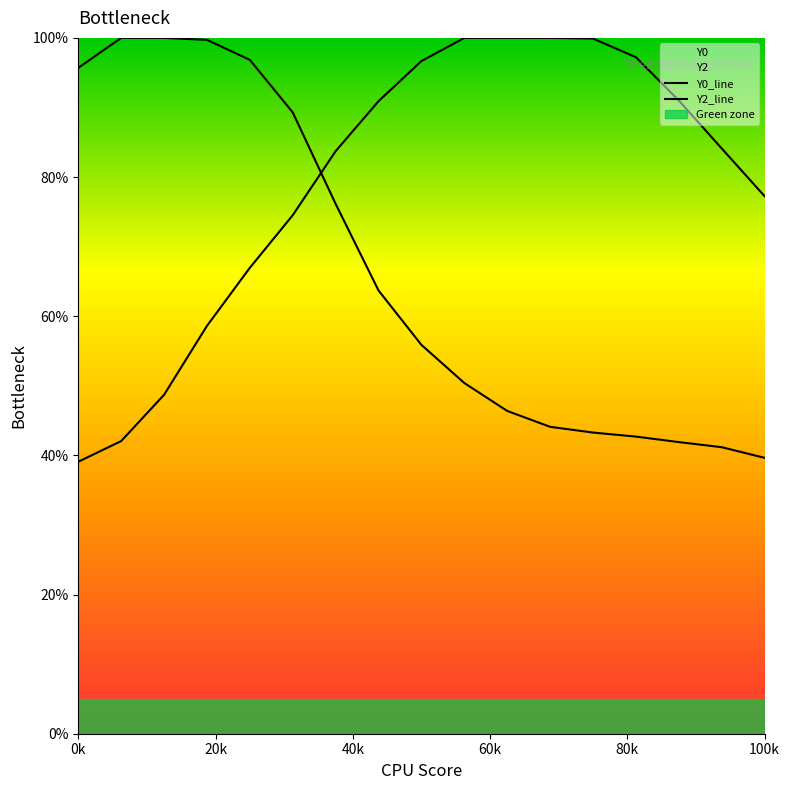

Rank the series by their maximum value, from lowest to highest.

Y0, Y2